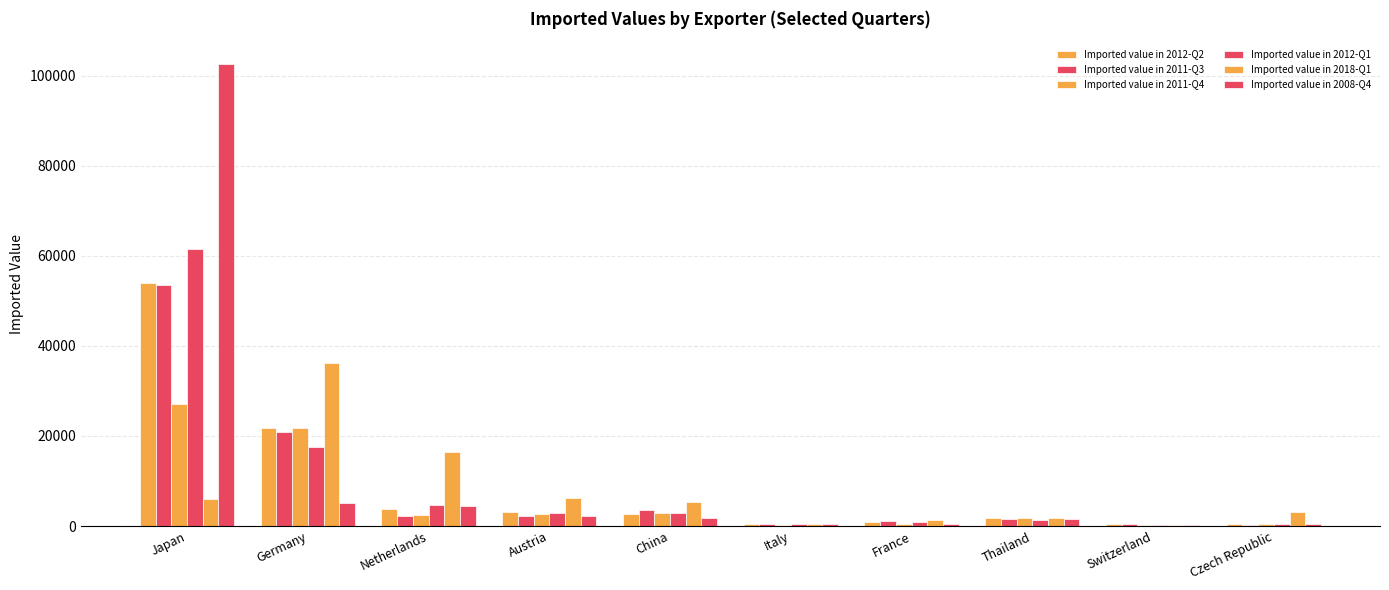

Are the bars horizontal?

No